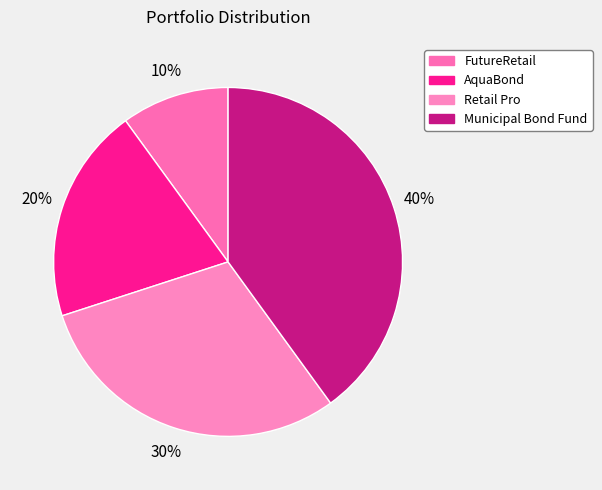

Combined, do FutureRetail and Retail Pro account for over 50%?

No